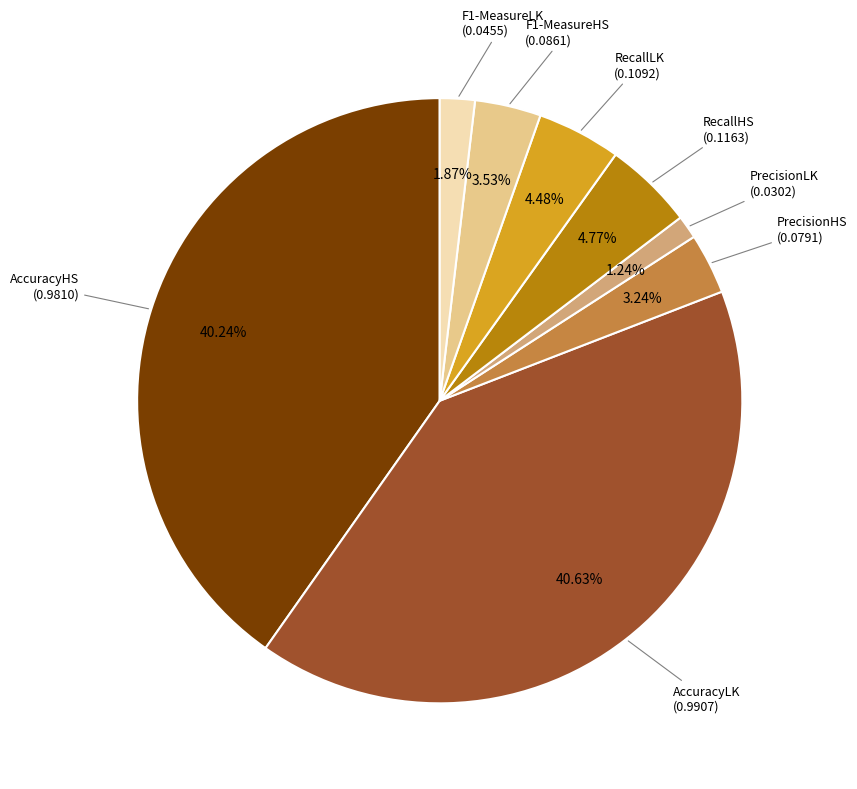

Is there any slice that represents more than half of the pie?

No